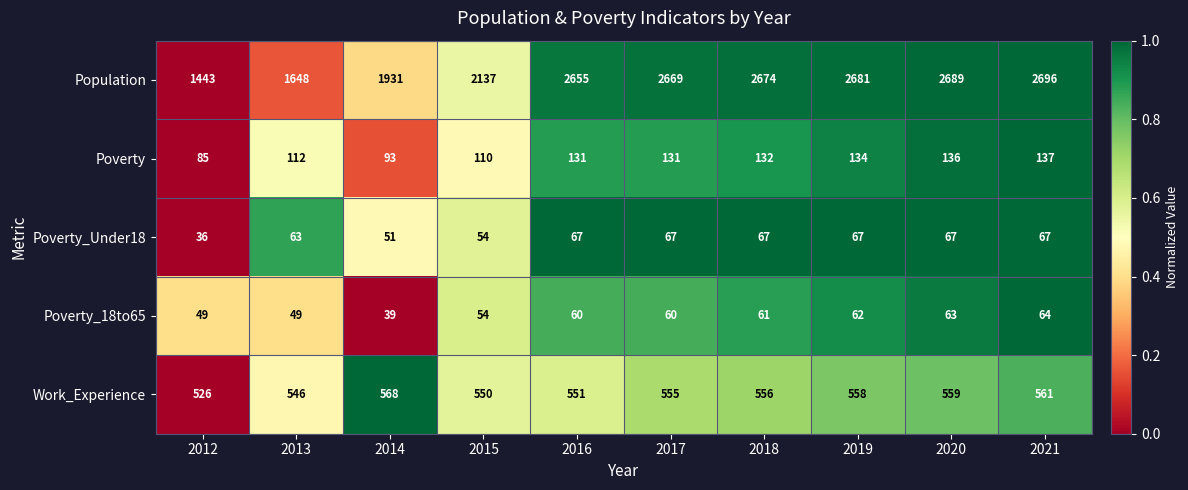

List the series in order of their peak value, lowest first.

Poverty_18to65, Poverty_Under18, Poverty, Work_Experience, Population